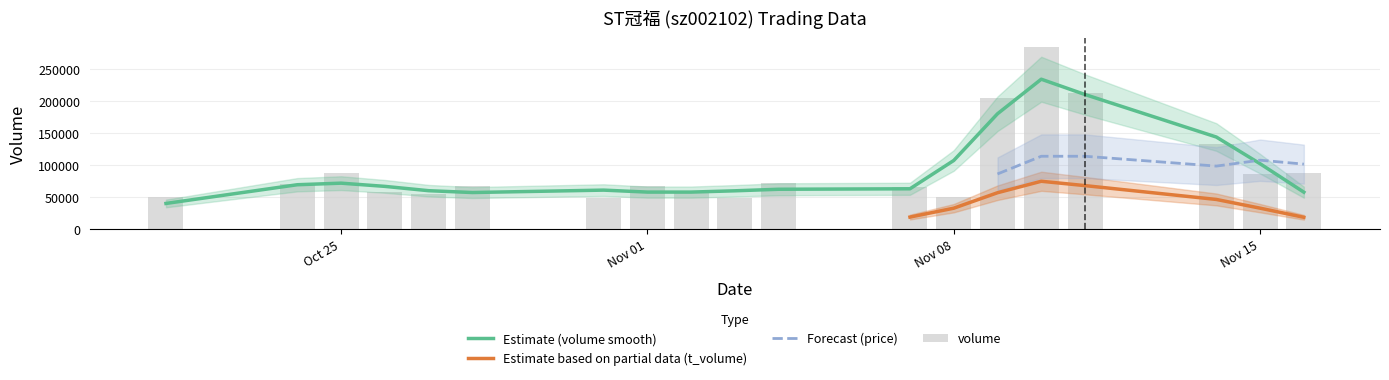

Reading left to right, extract all data points from this chart.

volume: 2022-10-21=49826.0	2022-10-24=70375.0	2022-10-25=87786.0	2022-10-26=57224.0	2022-10-27=55326.0	2022-10-28=67519.0	2022-10-31=48611.0	2022-11-01=66607.0	2022-11-02=58276.0	2022-11-03=48628.0	2022-11-04=72634.0	2022-11-07=65510.0	2022-11-08=50828.0	2022-11-09=205392.0	2022-11-10=284649.0	2022-11-11=212923.0	2022-11-14=133496.0	2022-11-15=85371.0	2022-11-16=87685.0
t_volume: 2022-10-21=1482.0	2022-10-24=2061.0	2022-10-25=2525.0	2022-10-26=1673.0	2022-10-27=1619.0	2022-10-28=1944.0	2022-10-31=1398.0	2022-11-01=1948.0	2022-11-02=1718.0	2022-11-03=1431.0	2022-11-04=2157.0	2022-11-07=1957.0	2022-11-08=1516.0	2022-11-09=6321.0	2022-11-10=9212.0	2022-11-11=6895.0	2022-11-14=4278.0	2022-11-15=2726.0	2022-11-16=2805.0
price: 2022-10-21=3.0	2022-10-24=2.9	2022-10-25=2.9	2022-10-26=2.9	2022-10-27=2.9	2022-10-28=2.9	2022-10-31=2.9	2022-11-01=2.9	2022-11-02=3.0	2022-11-03=2.9	2022-11-04=3.0	2022-11-07=3.0	2022-11-08=3.0	2022-11-09=3.1	2022-11-10=3.2	2022-11-11=3.2	2022-11-14=3.2	2022-11-15=3.2	2022-11-16=3.2
t_change: 2022-10-21=0.2	2022-10-24=0.3	2022-10-25=0.4	2022-10-26=0.2	2022-10-27=0.2	2022-10-28=0.3	2022-10-31=0.2	2022-11-01=0.3	2022-11-02=0.2	2022-11-03=0.2	2022-11-04=0.3	2022-11-07=0.3	2022-11-08=0.2	2022-11-09=0.8	2022-11-10=1.2	2022-11-11=0.9	2022-11-14=0.6	2022-11-15=0.4	2022-11-16=0.4